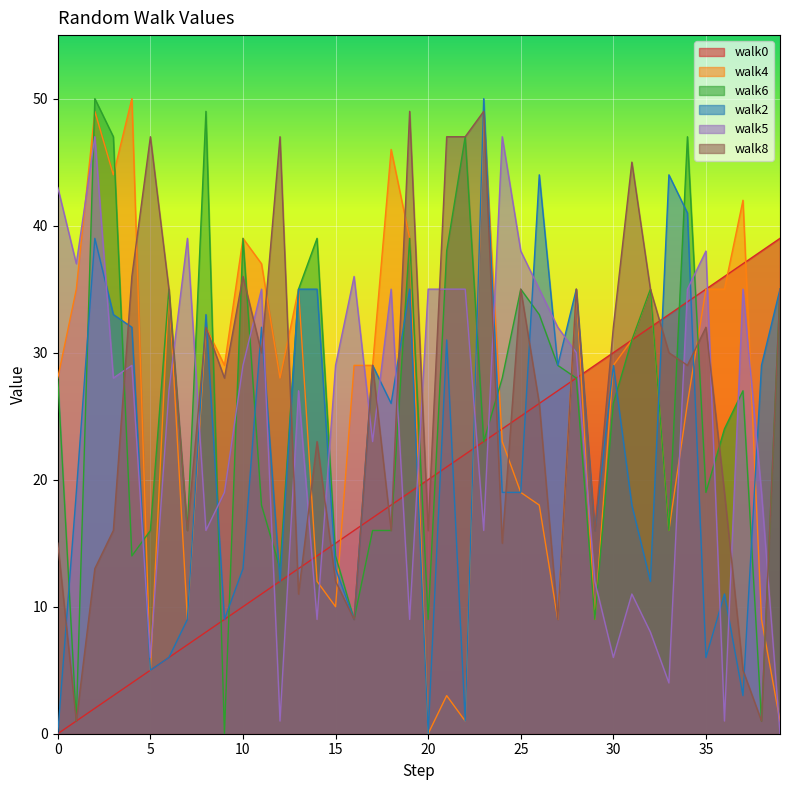

Which series ends up on top after the final intersection of walk0 and walk2?

walk0